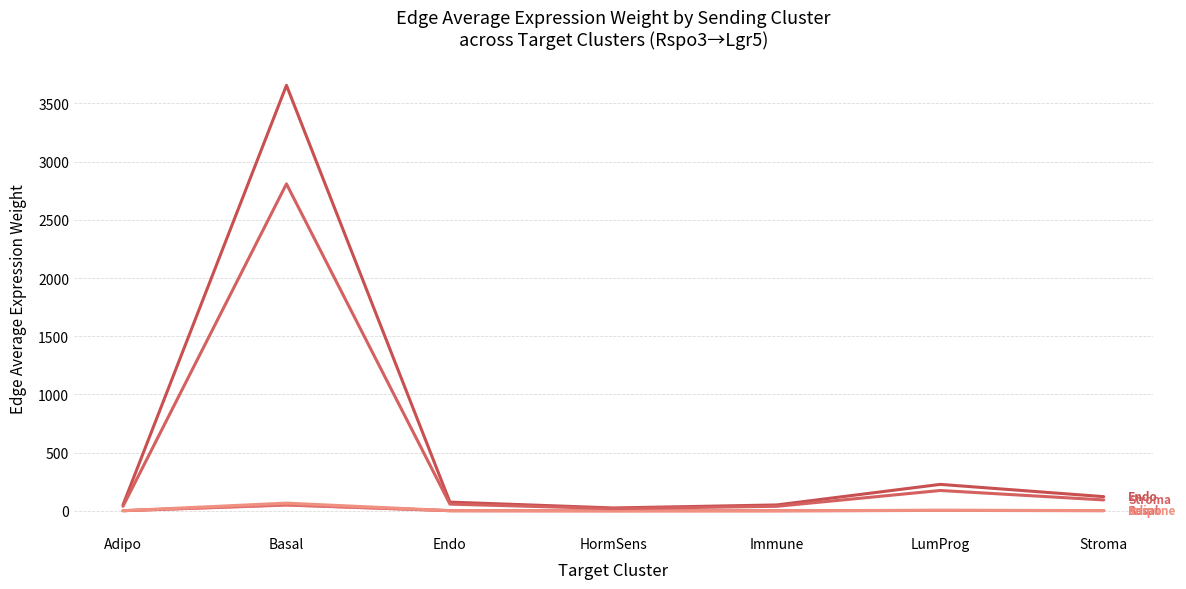

True or false: Basal has a value of 1.7 at Endo.

False